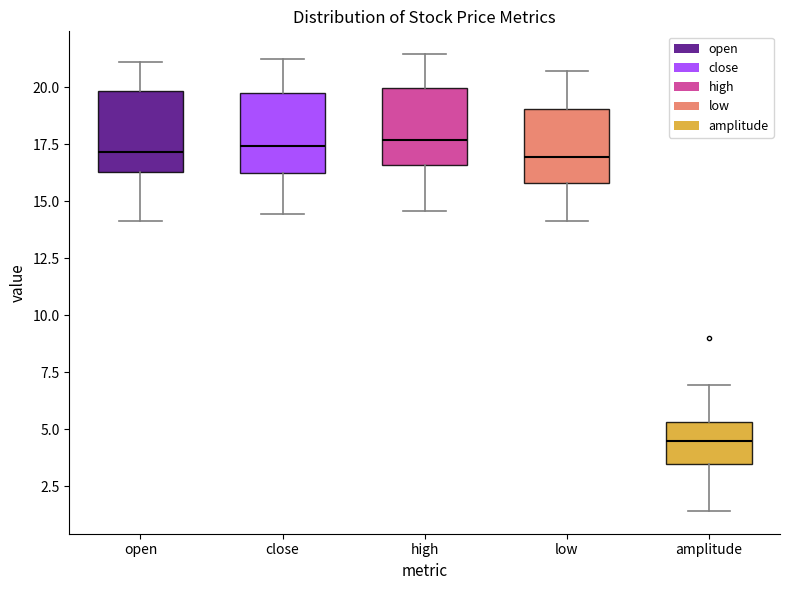

Reading left to right, read every box against the y-axis: the position of its median line, the range the box covers, and the ends of its whiskers. The values are not printed on the chart, so give them approximately, as read against the axis.

open: median 17.0, box 16.5 to 20.0, whiskers 14.0 to 21.0
close: median 17.5, box 16.0 to 19.5, whiskers 14.5 to 21.0
high: median 17.5, box 16.5 to 20.0, whiskers 14.5 to 21.5
low: median 17.0, box 16.0 to 19.0, whiskers 14.0 to 20.5
amplitude: median 4.5, box 3.5 to 5.5, whiskers 1.5 to 7.0